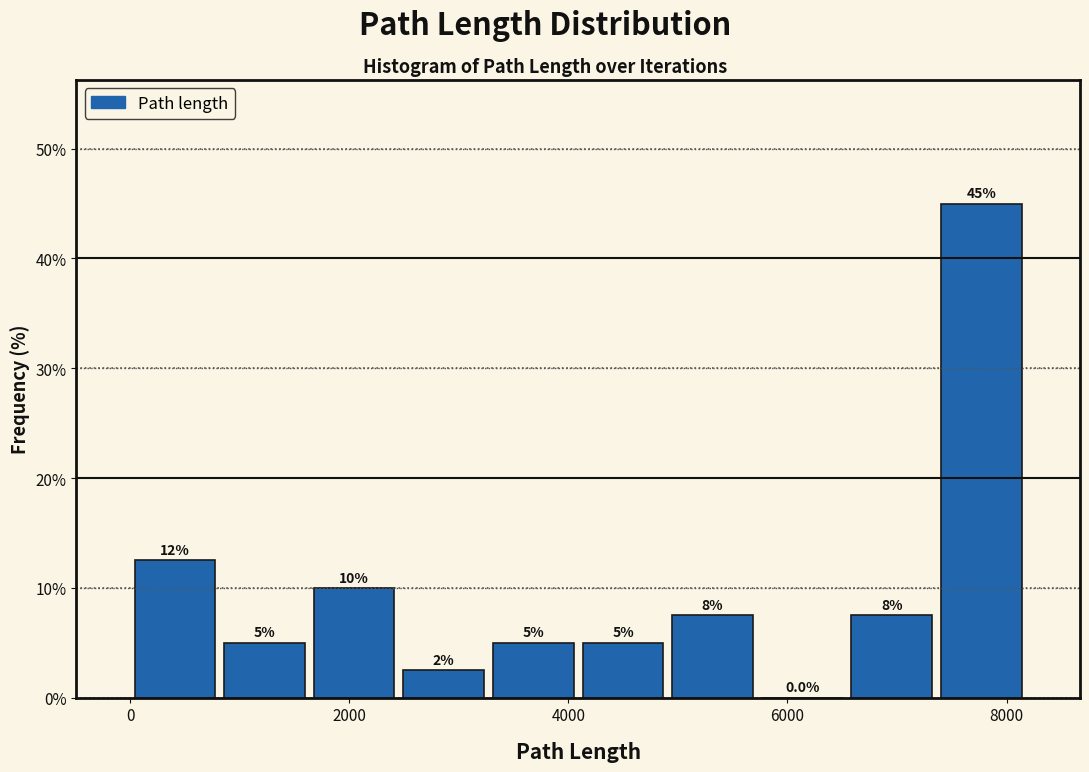

Which range on the x-axis has the tallest bar?

7400 to 8200